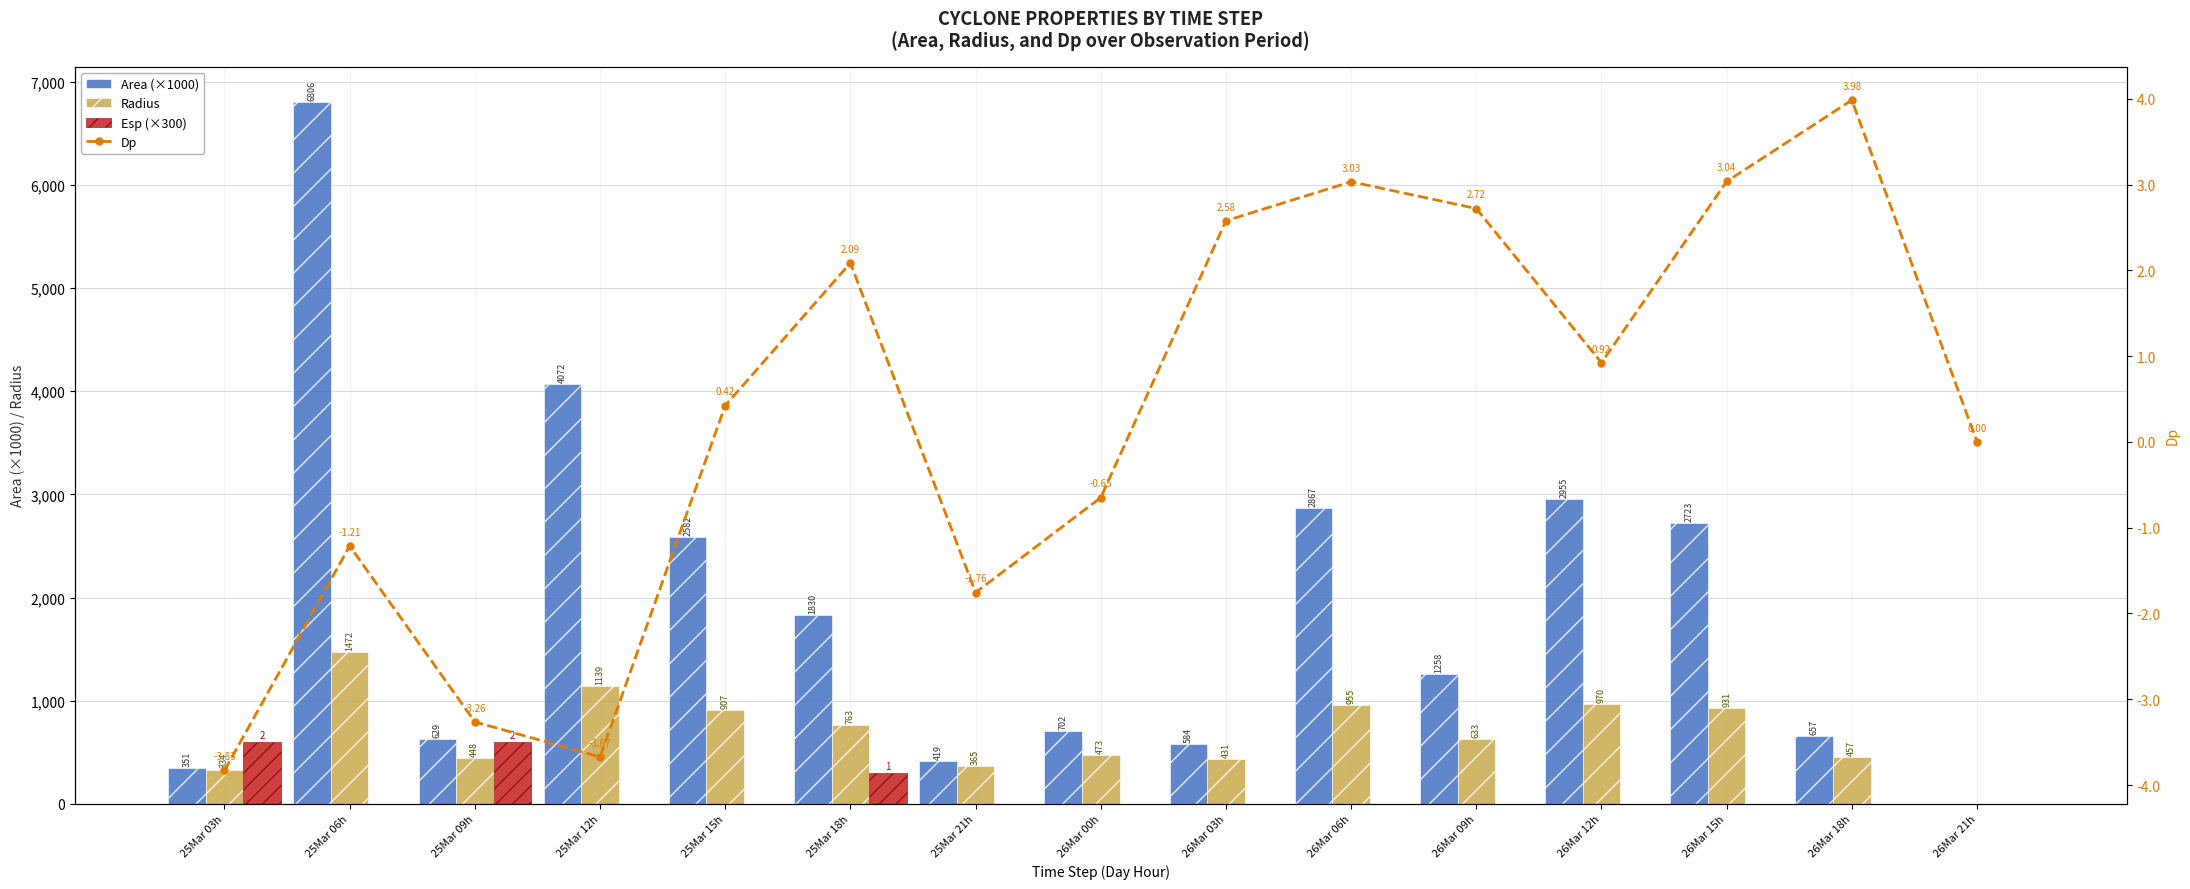

What is the spread (max minus min) of values at 26Mar 06h?

2866.9